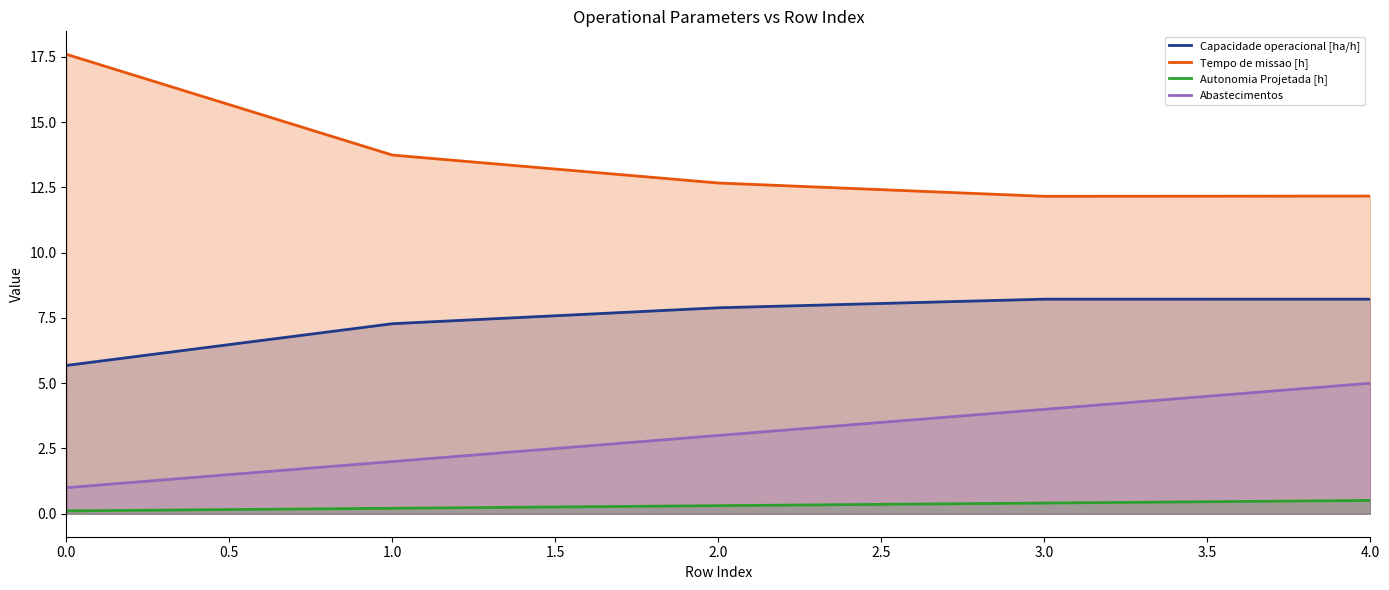

Where is the first local maximum for Capacidade operacional [ha/h]?

3.0